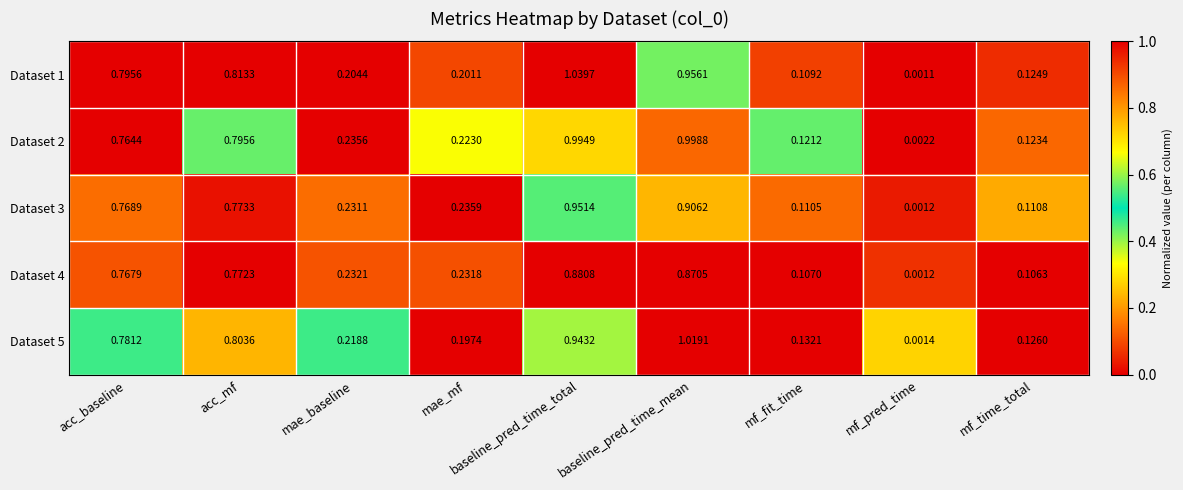

List the labels in order of Dataset 4 value, smallest first.

mf_pred_time, mf_time_total, mf_fit_time, mae_mf, mae_baseline, acc_baseline, acc_mf, baseline_pred_time_mean, baseline_pred_time_total